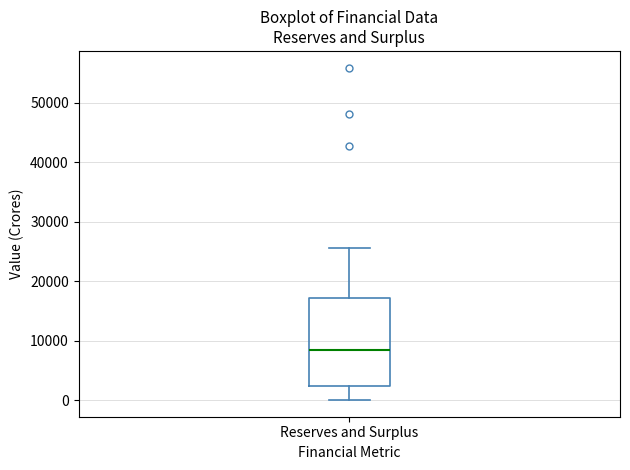

Where is the upper edge of the box for Reserves and Surplus on the y-axis? The values are not printed on the chart, so give them approximately, as read against the axis.

17000